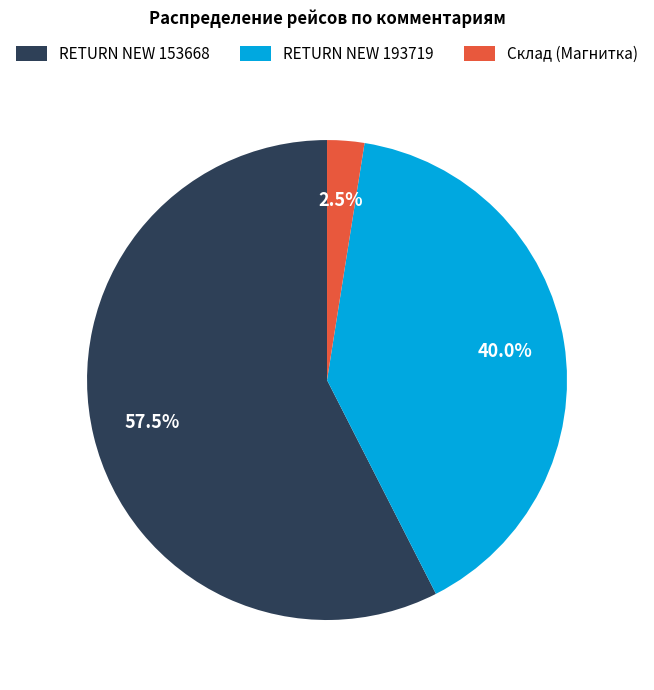

What percentage do Склад (Магнитка) and RETURN NEW 153668 together represent?

60.0%